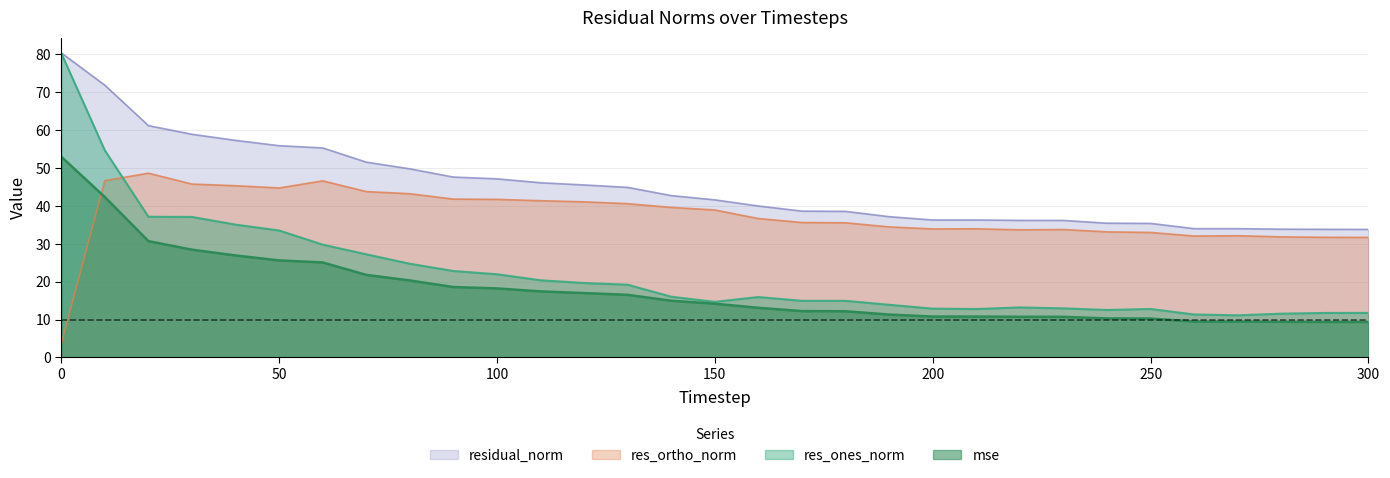

Where is the first local minimum for res_ortho_norm?

50